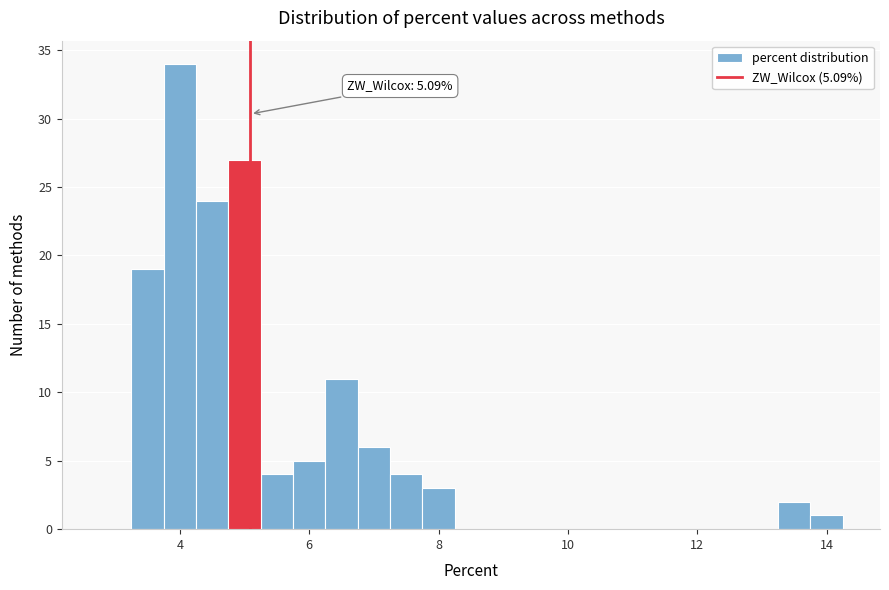

Around what value on the x-axis is the tallest bar? Give the approximate position of its centre, as read against the axis.

4.0